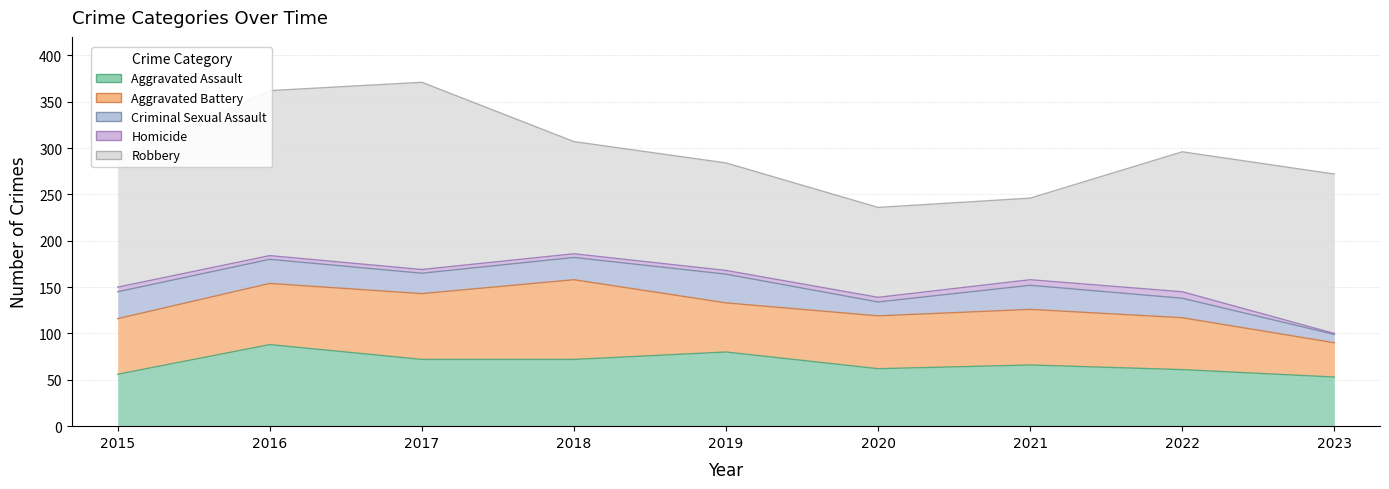

What is the greatest value displayed?

202